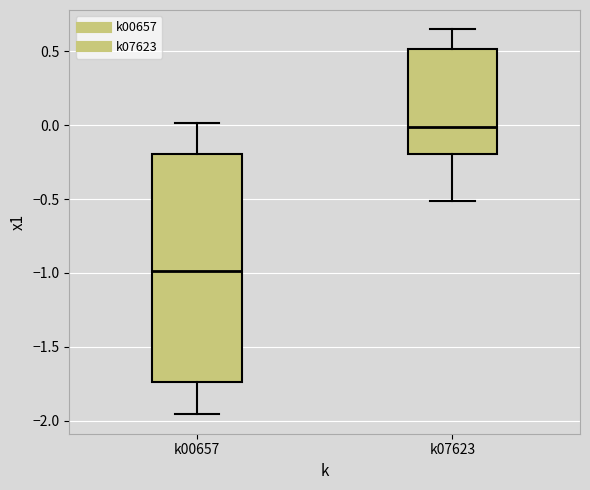

Comparing the boxes themselves (not the whiskers), which one is the tallest?

k00657